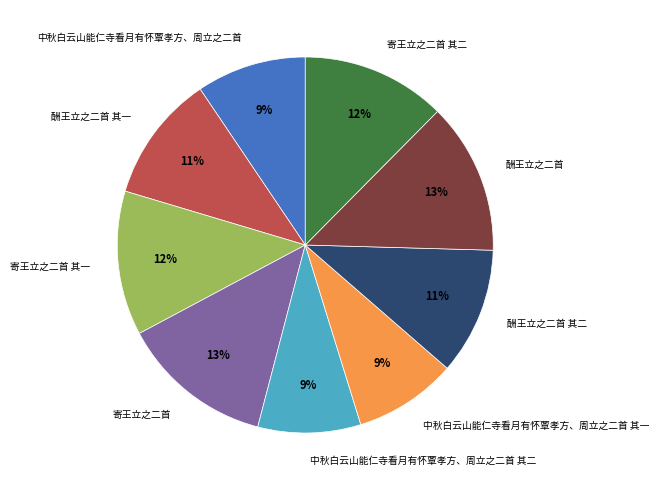

Combined, do 中秋白云山能仁寺看月有怀覃孝方、周立之二首 其二 and 中秋白云山能仁寺看月有怀覃孝方、周立之二首 account for over 50%?

No